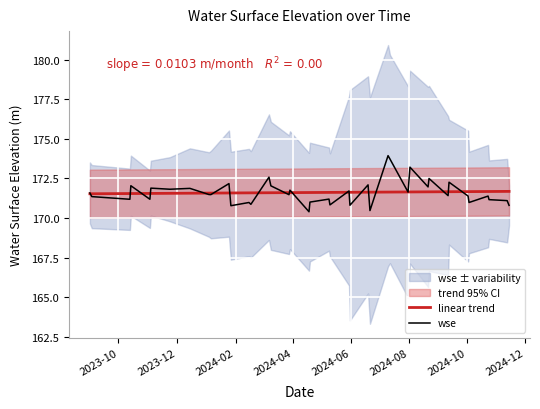

What is the maximum value for linear trend?

171.7